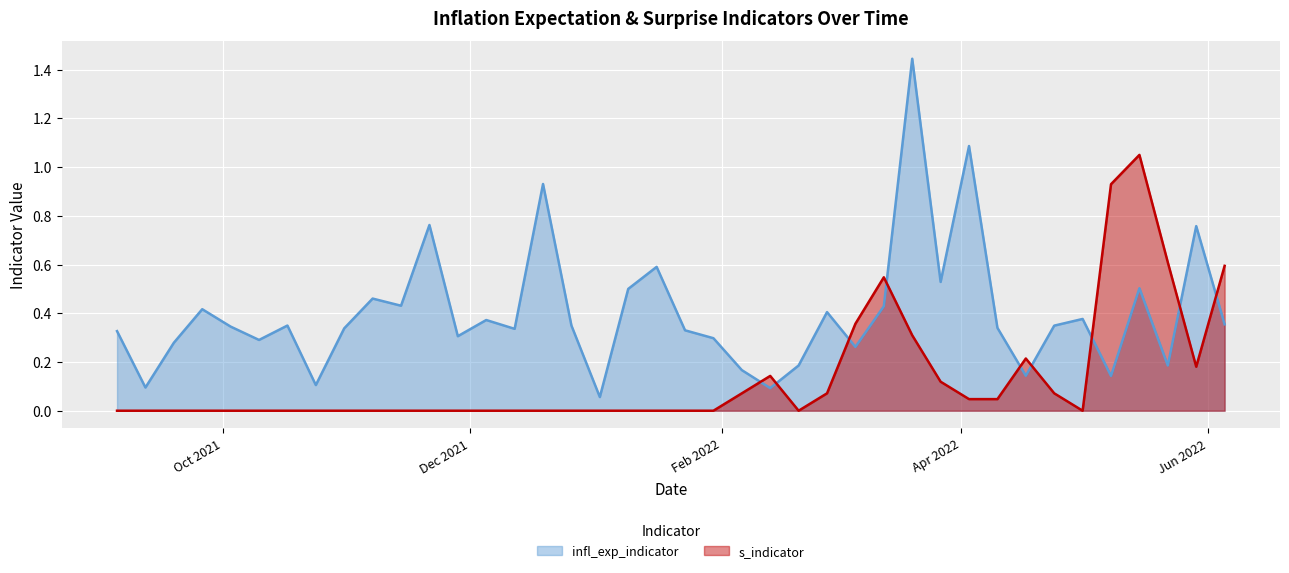

Read the infl_exp_indicator value at 2021-10-17.

0.3